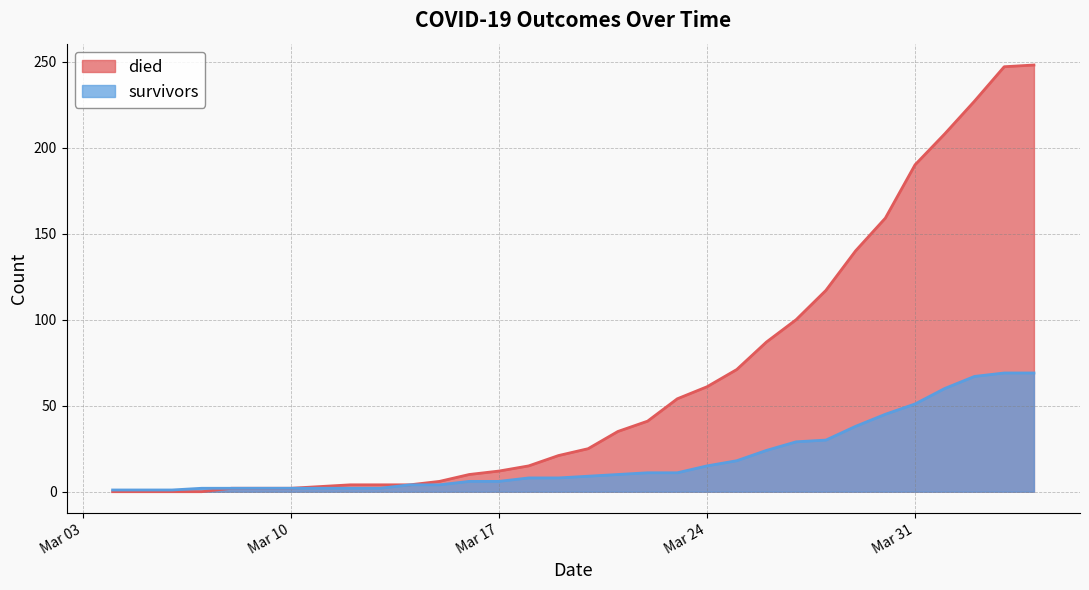

What is the spread (max minus min) of values at 2020-03-15?

2